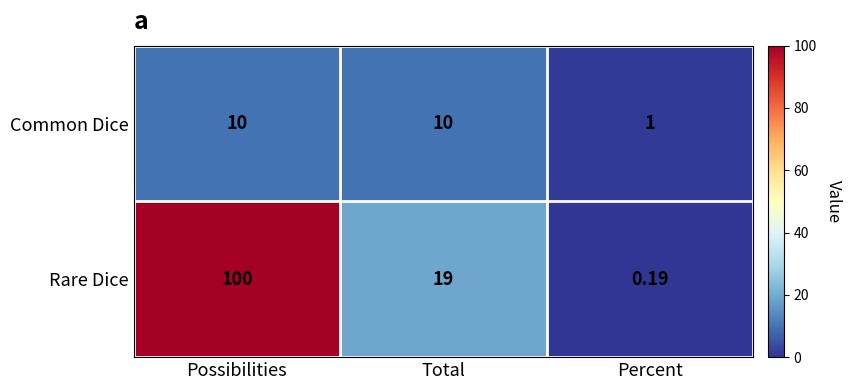

At which category does the chart reach its peak across all series?

Possibilities